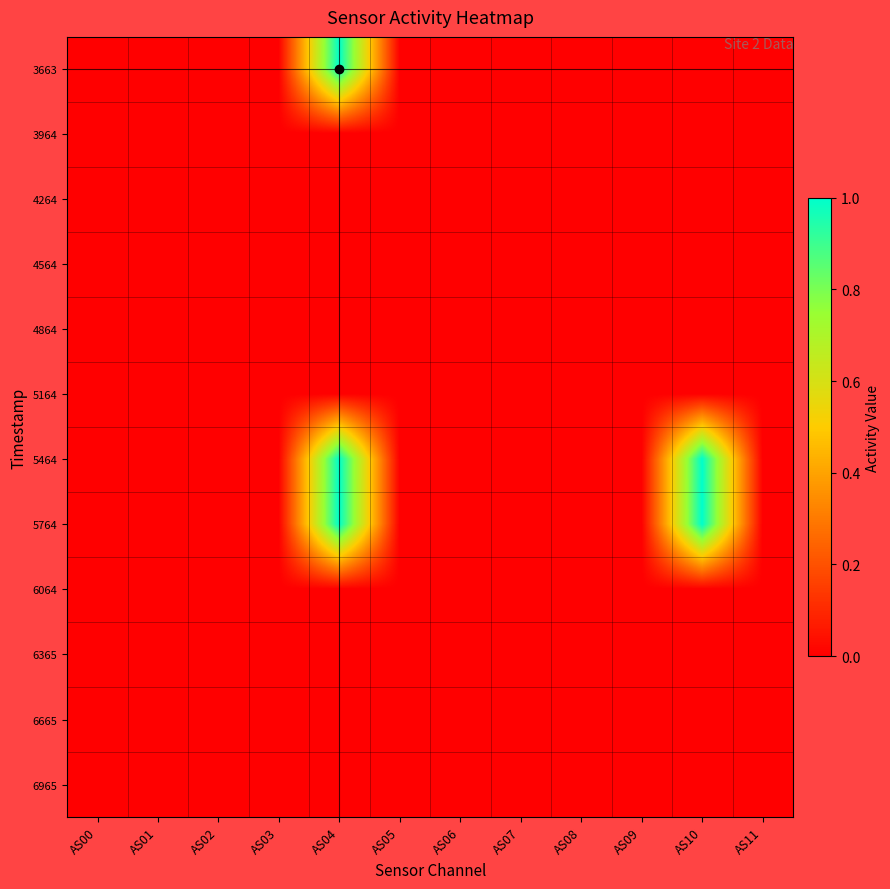

How many distinct data groups are displayed?

12